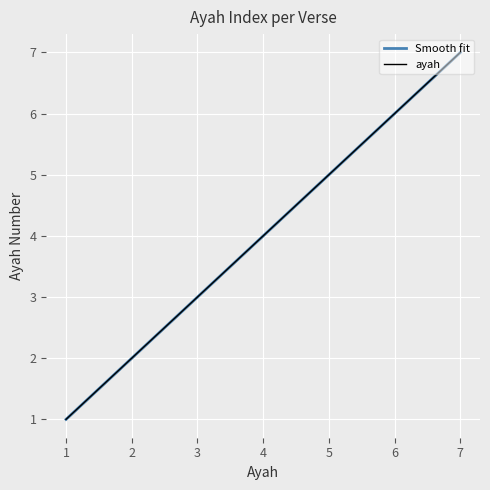

How many values exceed 4?

3